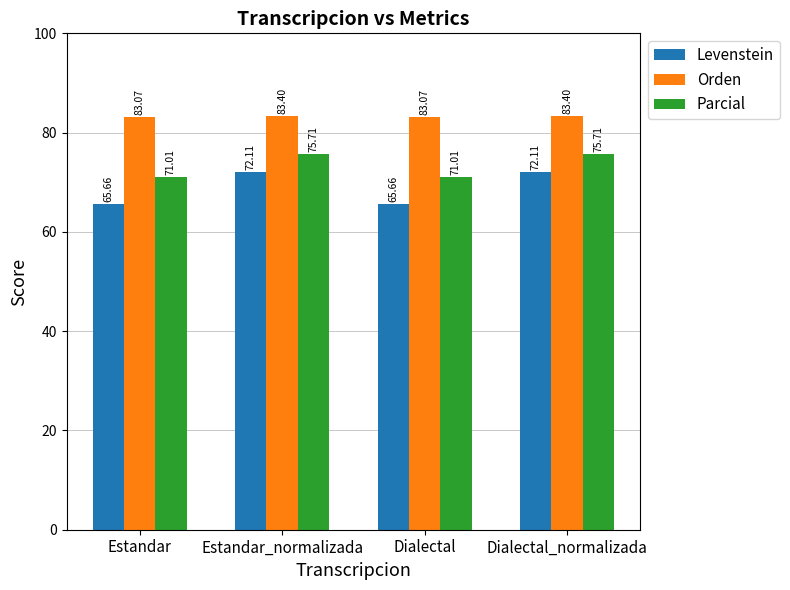

What is the difference between the maximum and second lowest values in the Parcial series?

4.7